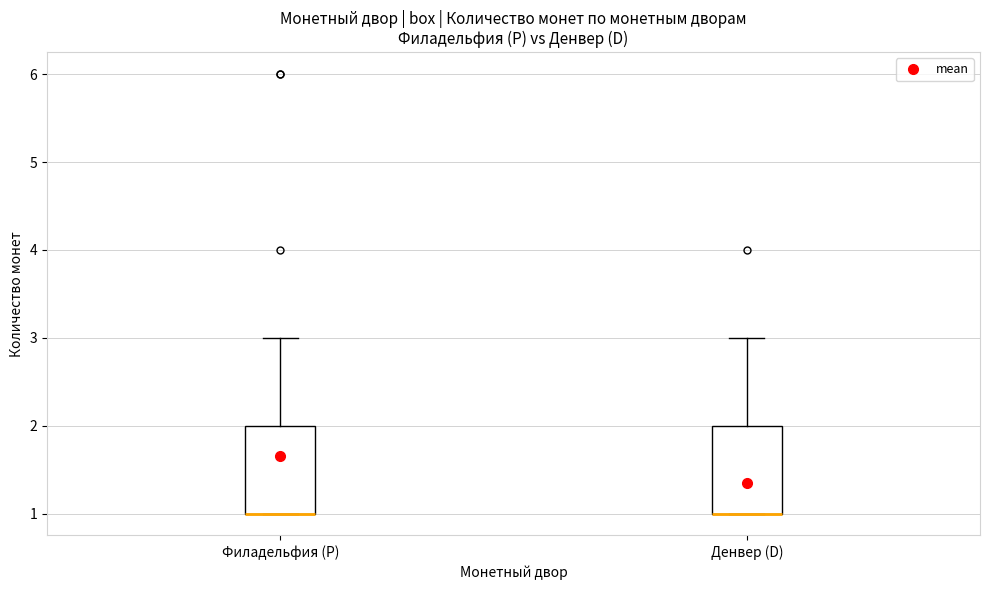

Where is the upper edge of the box for Филадельфия (P) on the y-axis? The values are not printed on the chart, so give them approximately, as read against the axis.

2